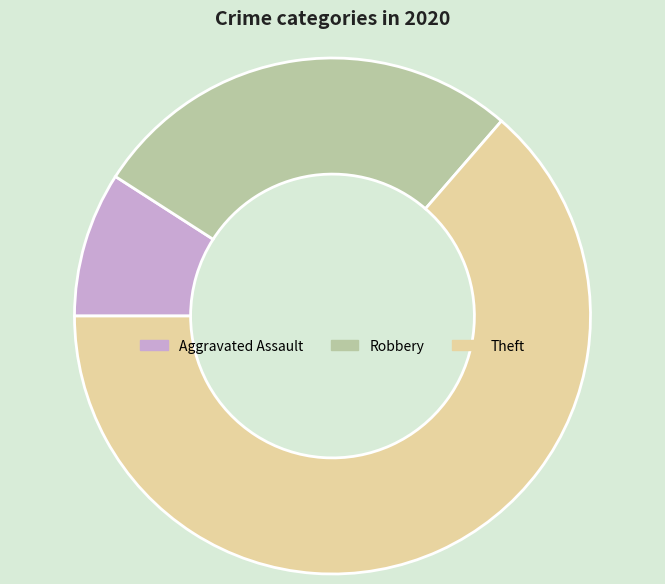

What is the largest slice in the pie chart?

Theft